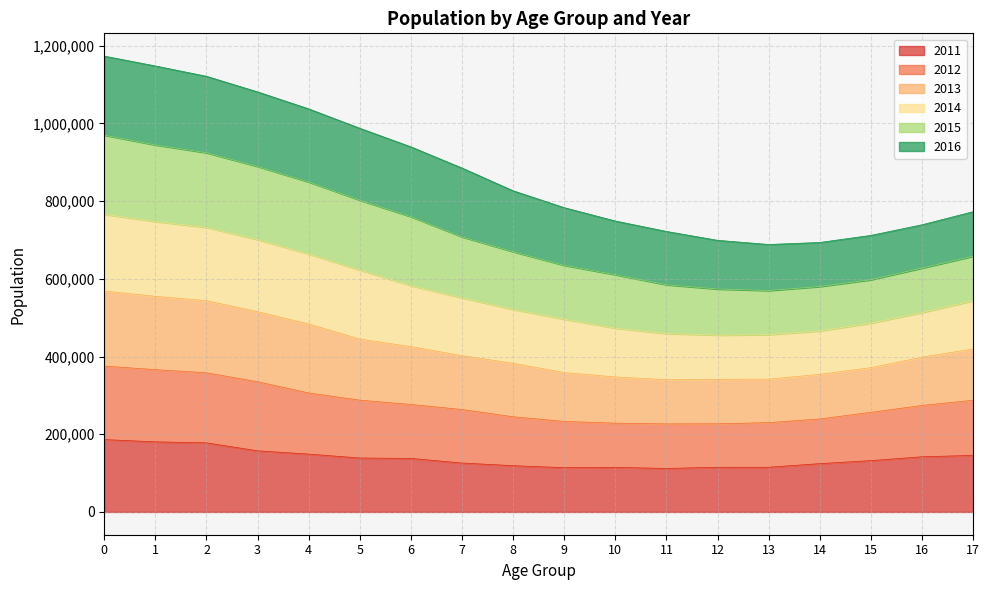

The value of 2011 at 15 is 33309. True or false?

False